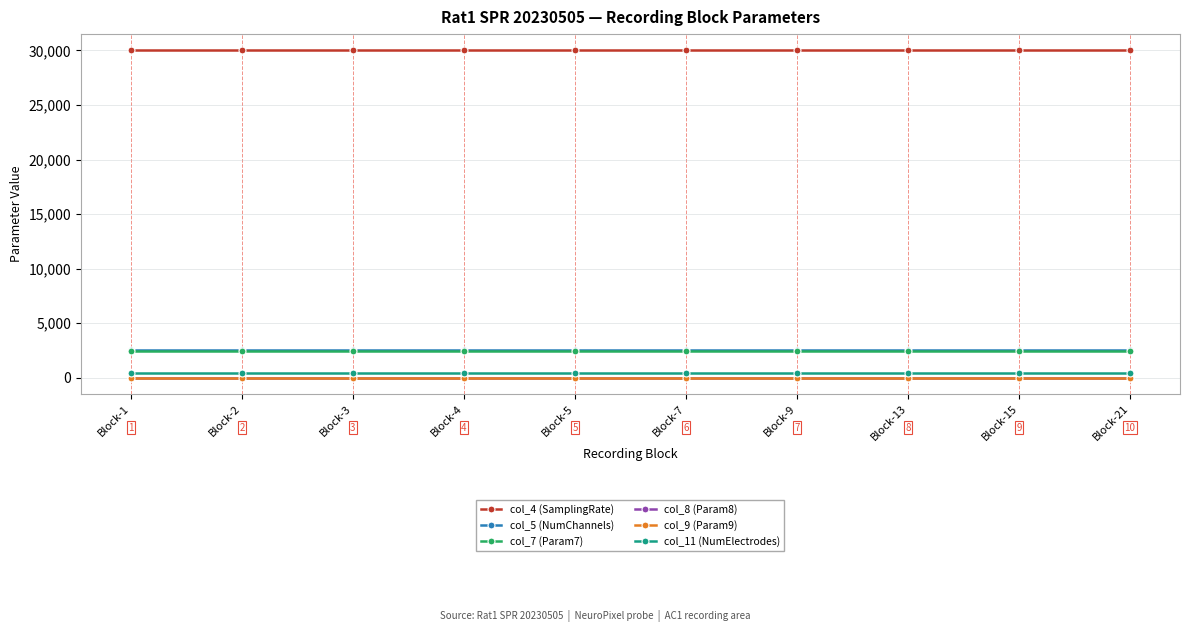

Is the value of col_7 (Param7) at Block-13 greater than the value of col_8 (Param8) at Block-1?

Yes